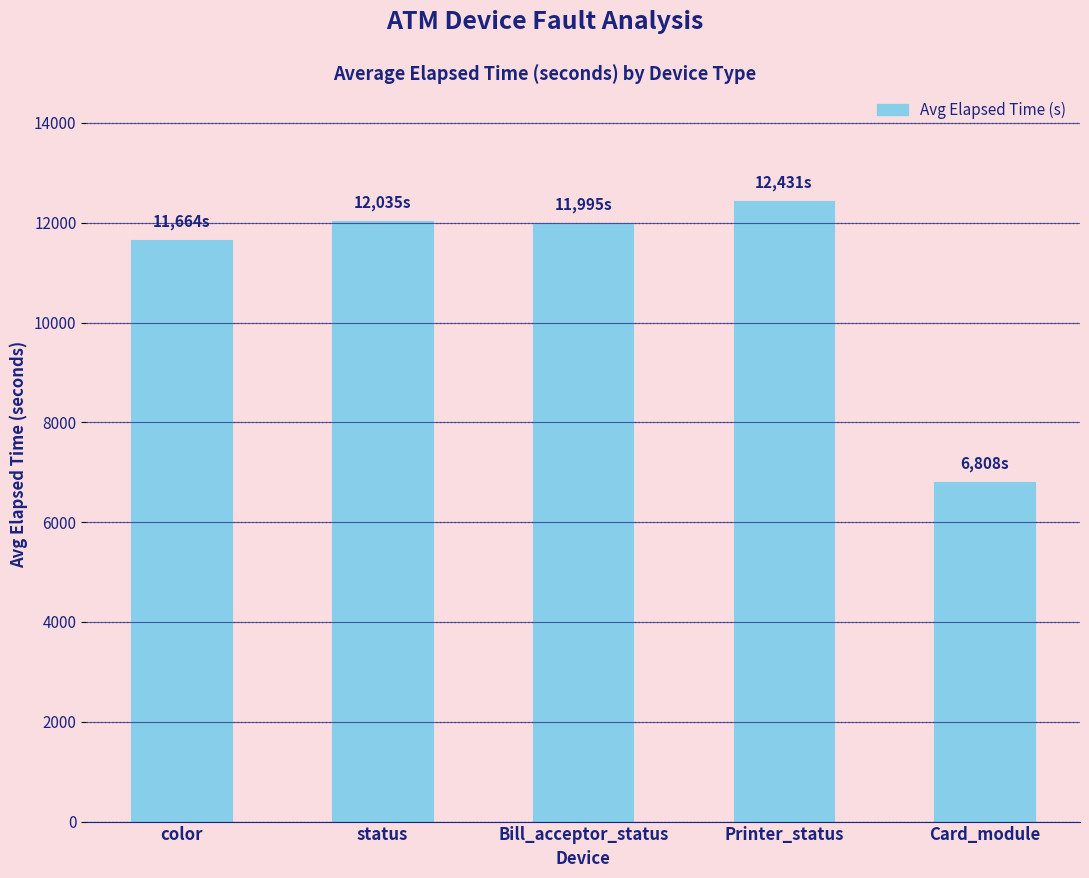

How many values are below 11995?

2